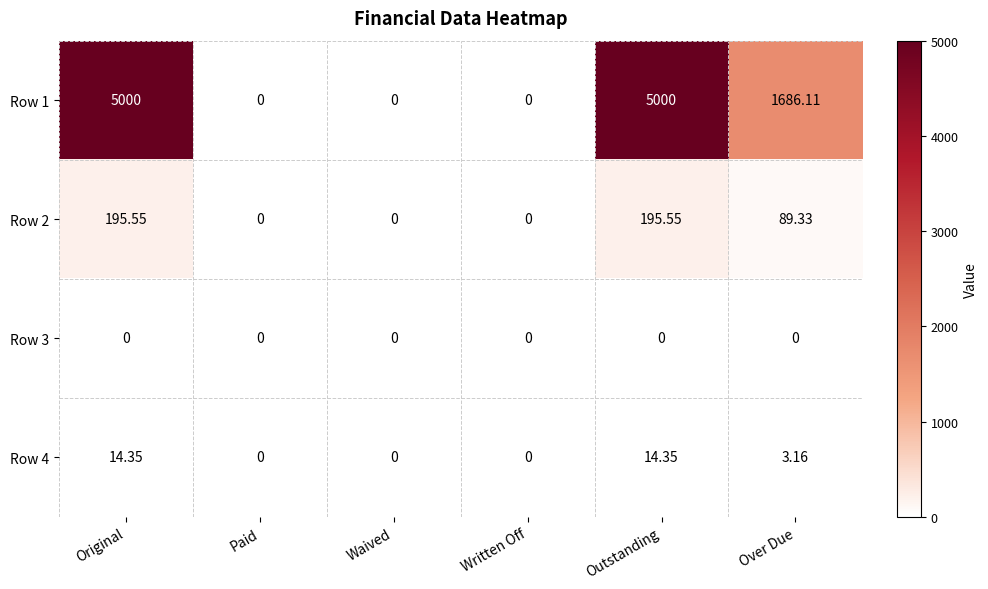

Count the number of categories in the chart.

6